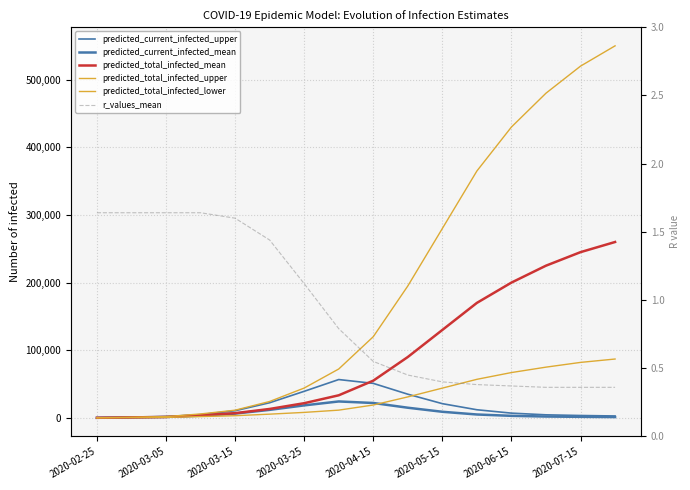

Does the chart have visible grid lines?

Yes